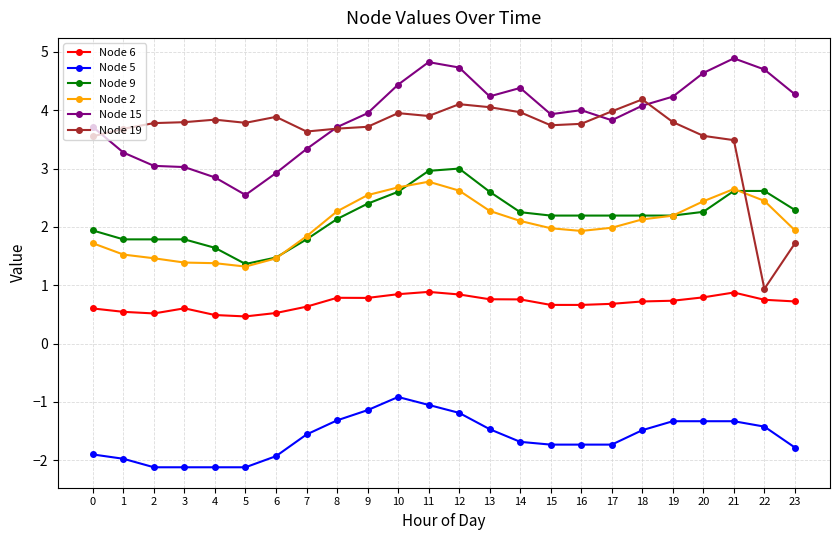

True or false: Node 5 and Node 9 intersect in this chart.

False